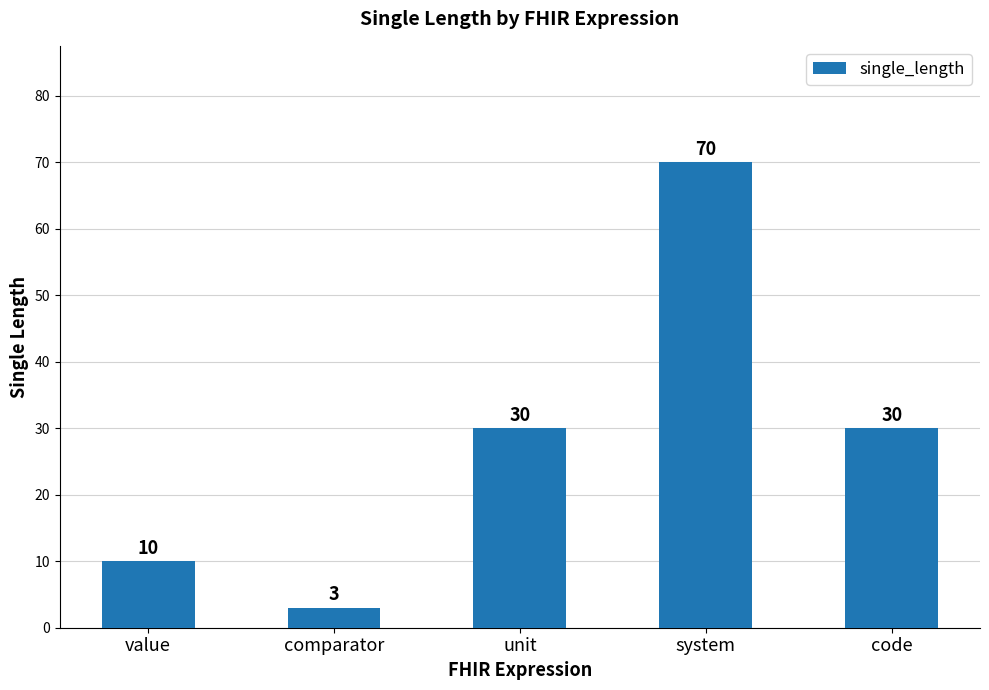

What is the label of the 5th bar from the left?

code